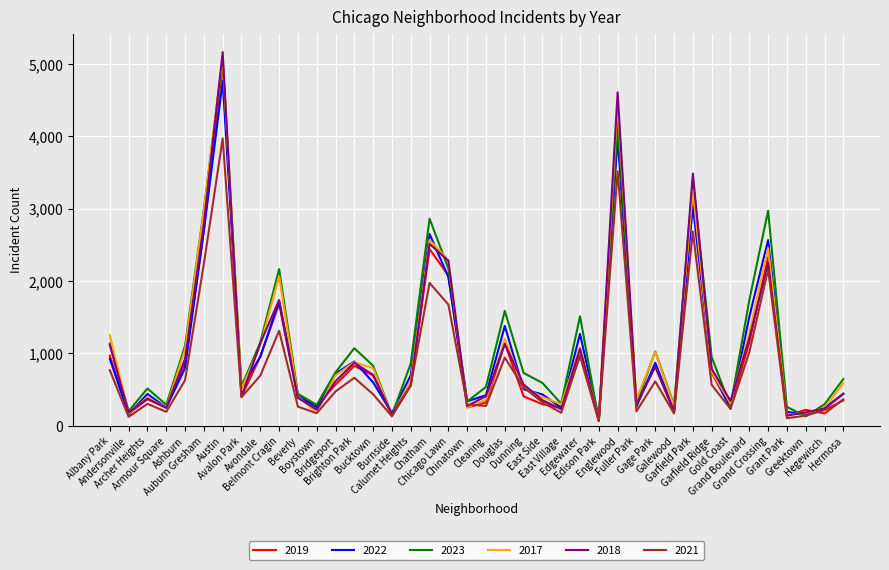

How many interior local peaks does the 2022 series have?

11